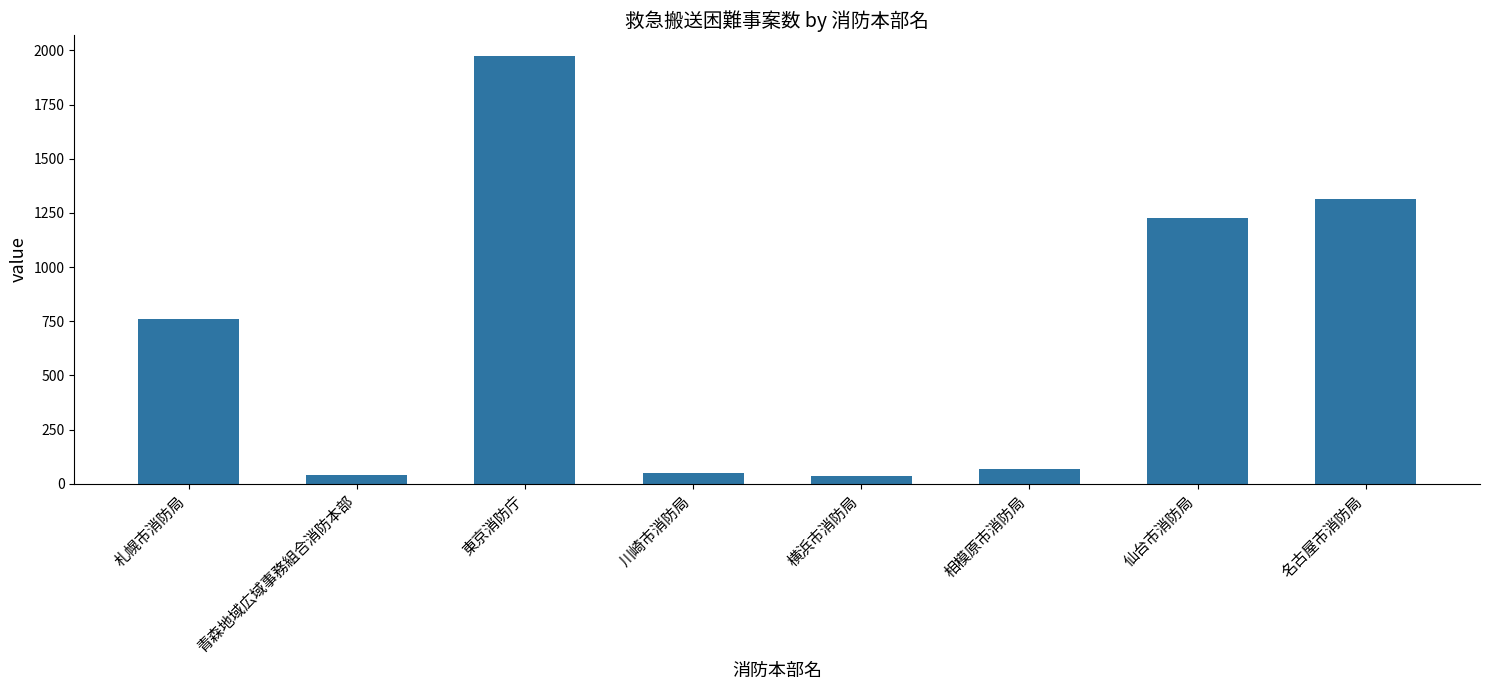

What is the label of the 5th bar from the left?

横浜市消防局